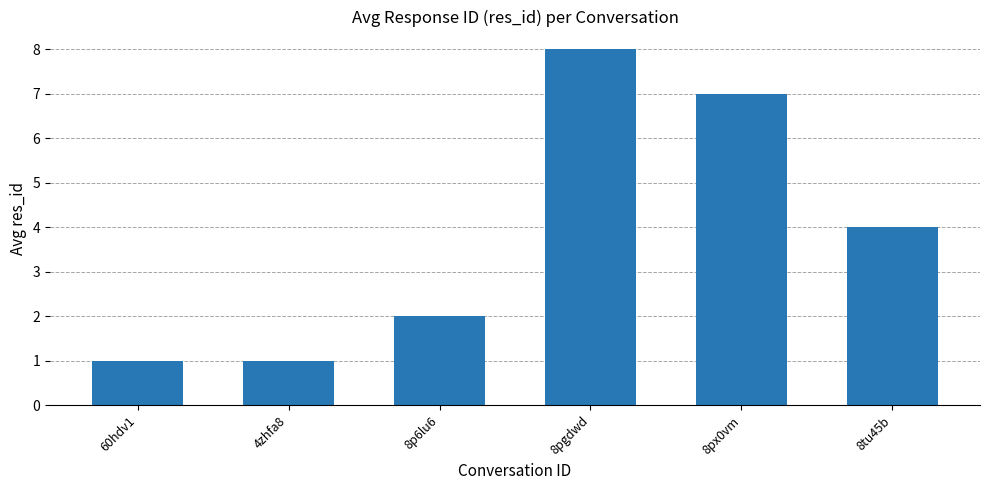

What is the average value?

4